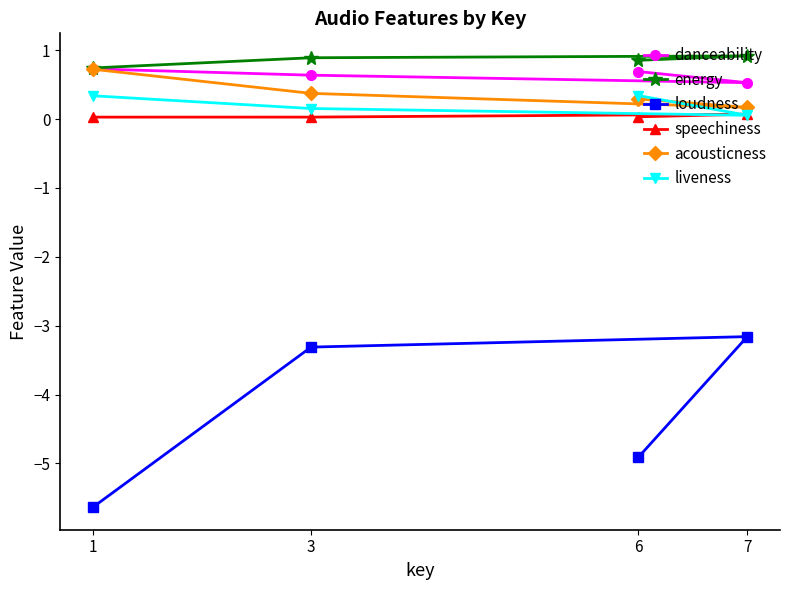

Which label corresponds to the largest value in the chart?

6